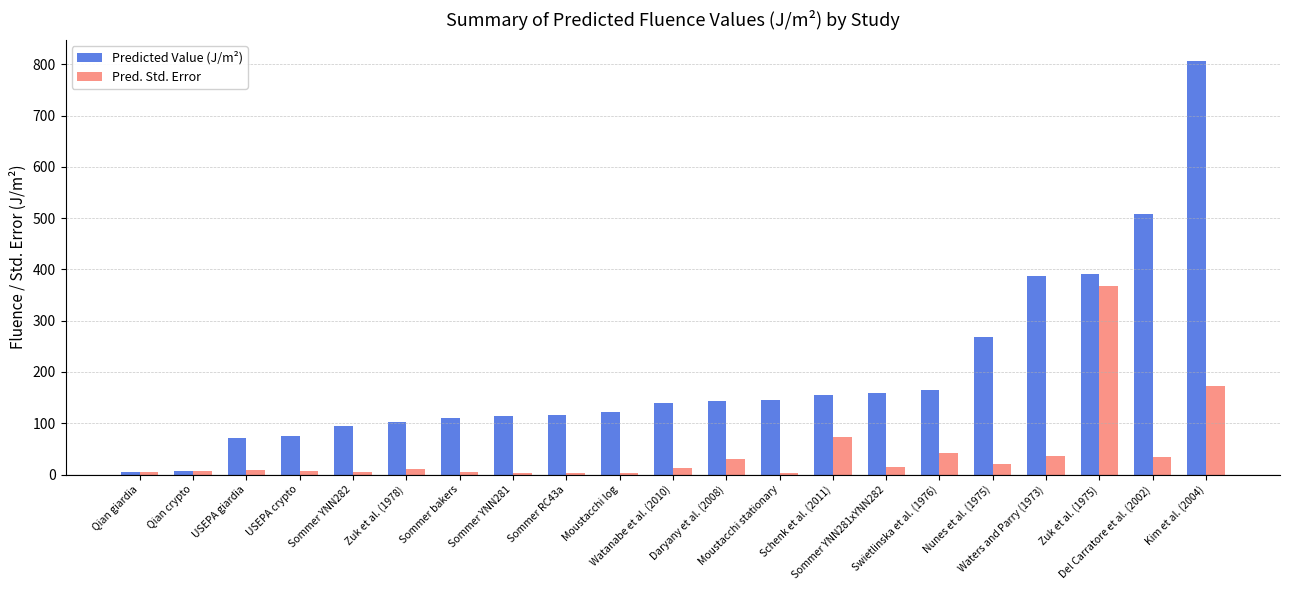

What is the sum of all Pred. Std. Error values?

868.1